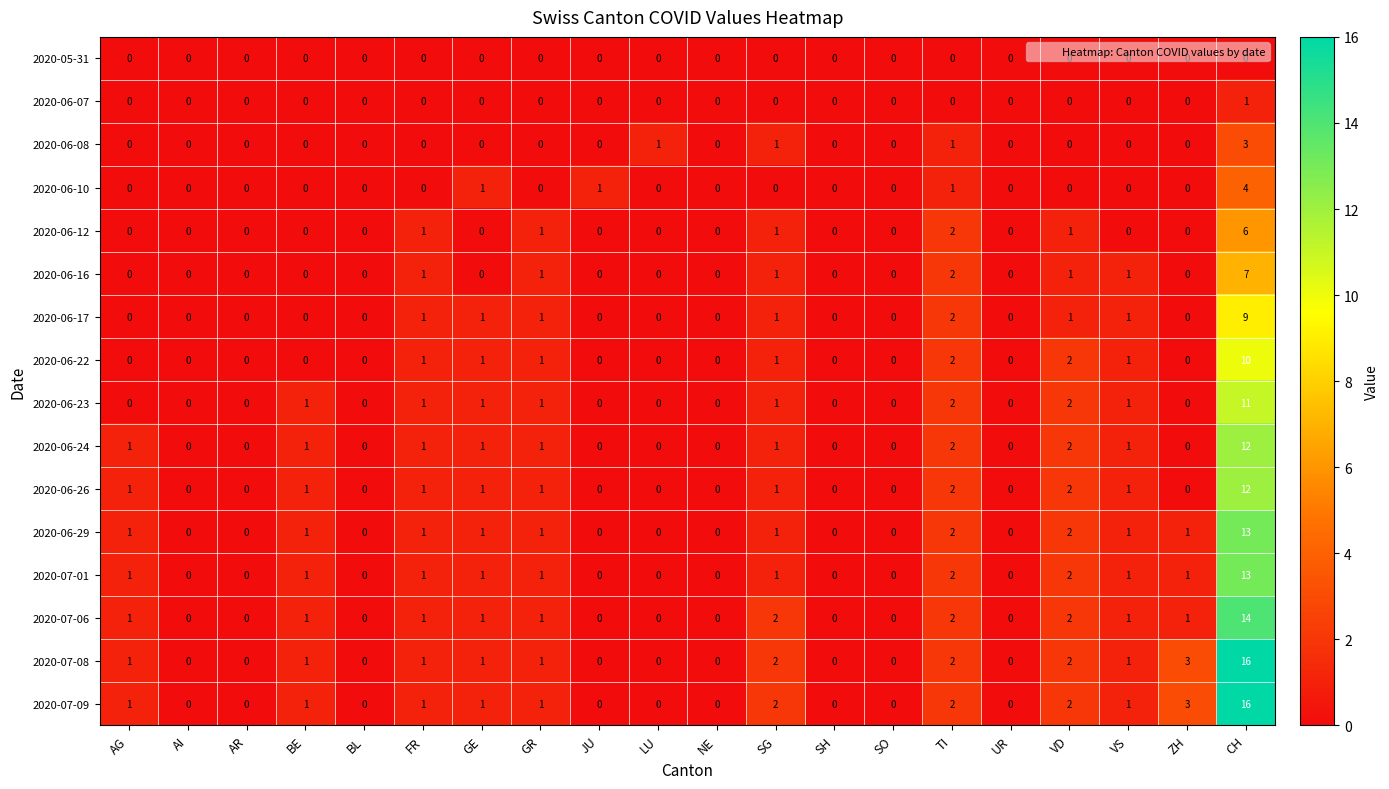

What is the difference between the maximum and minimum values in the 2020-07-09 series?

16